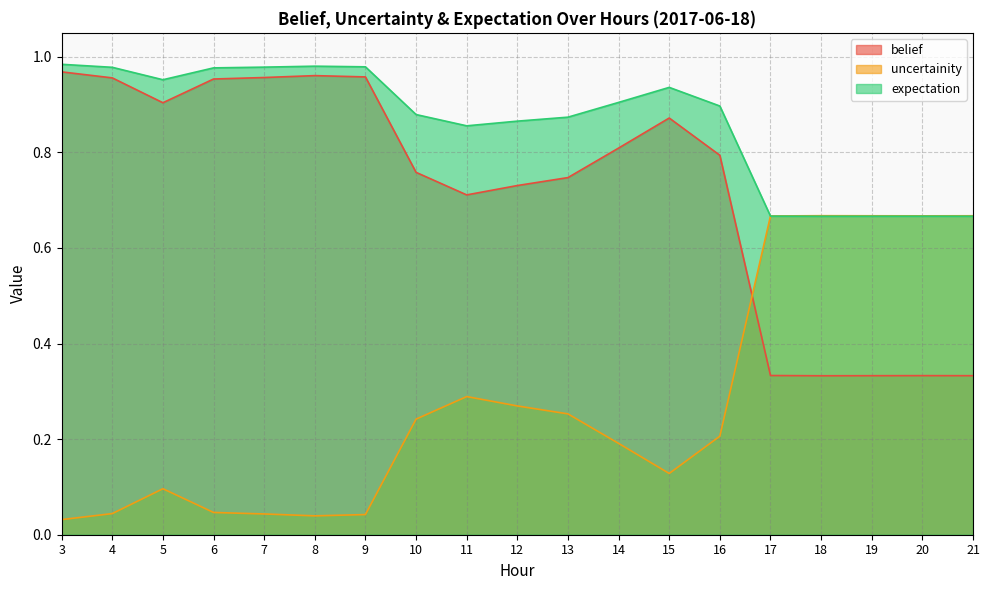

Is it true that uncertainity equals 0.1 at 9?

False